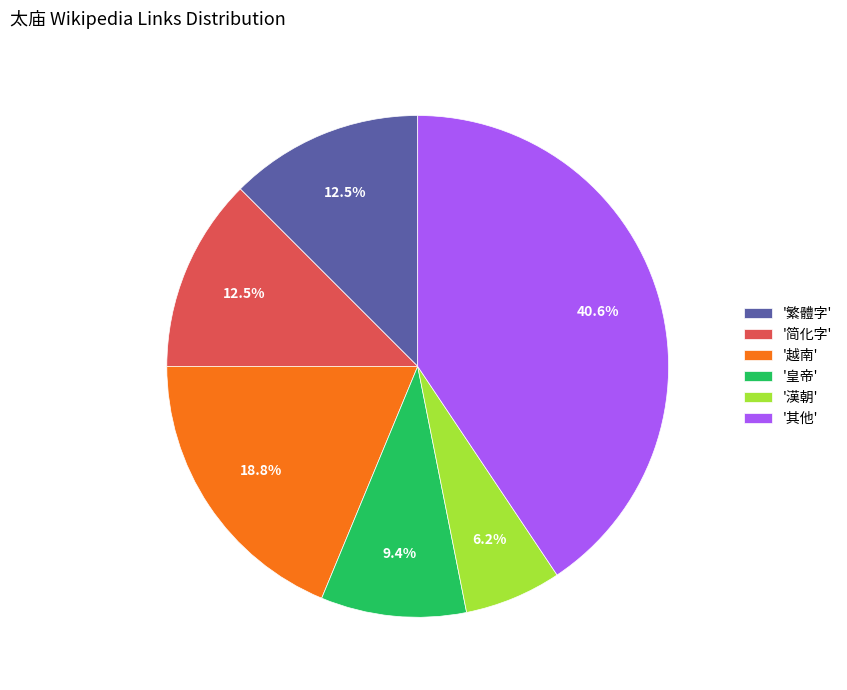

What percentage do '漢朝' and '越南' together represent?

25.0%